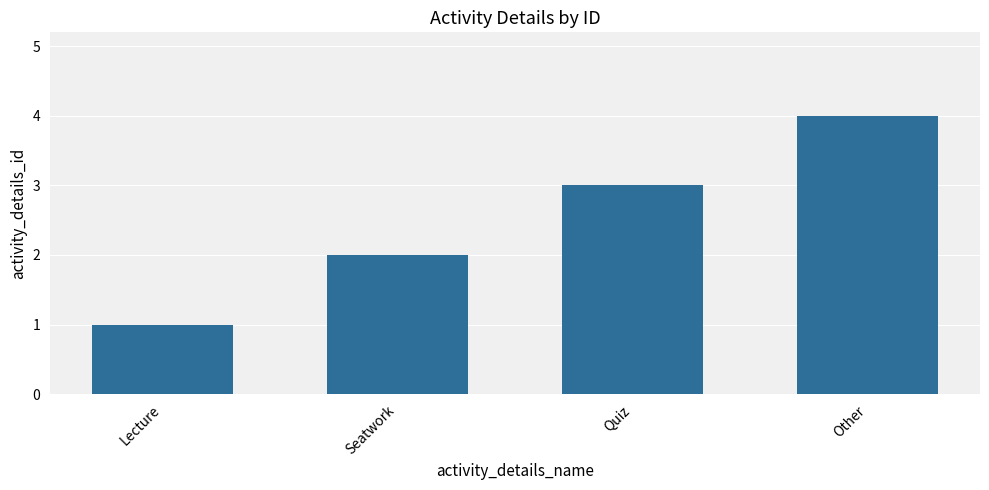

How many values are between 2 and 4?

3